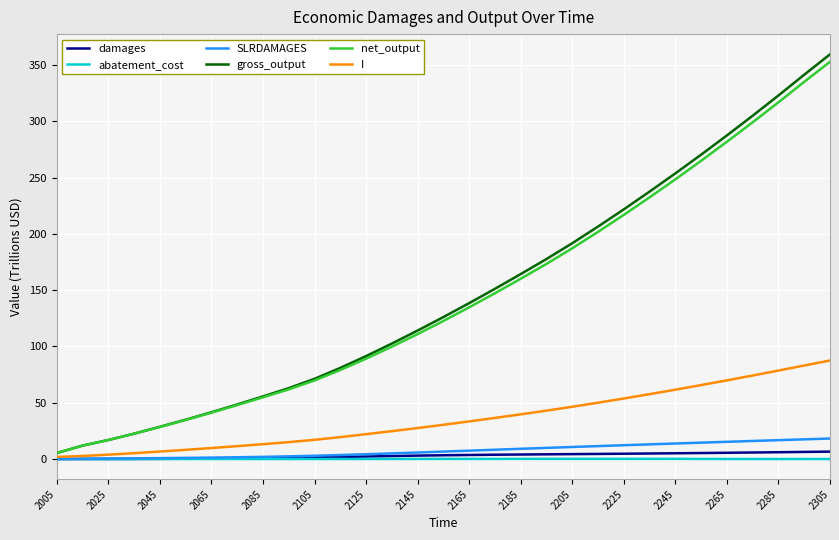

What is the greatest value displayed?

359.4